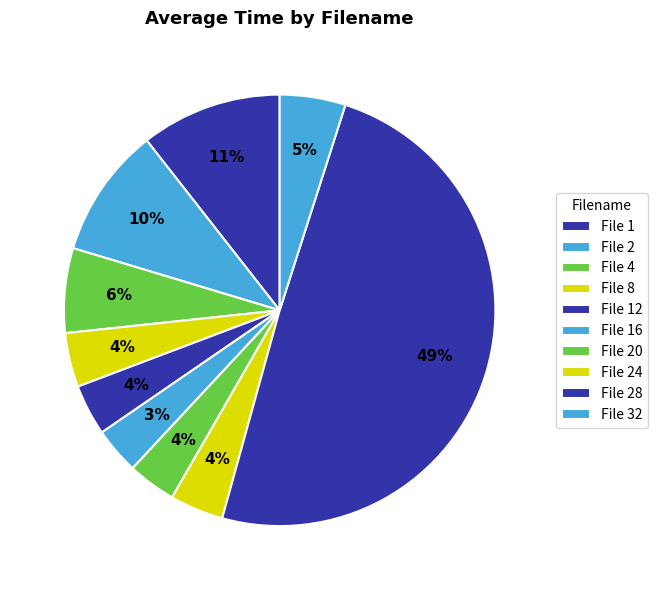

Does any single category account for the majority?

No